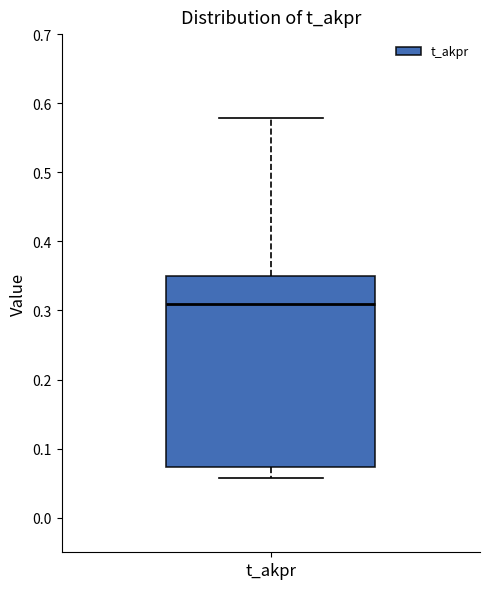

Where is the upper edge of the box for t_akpr on the y-axis? The values are not printed on the chart, so give them approximately, as read against the axis.

0.35